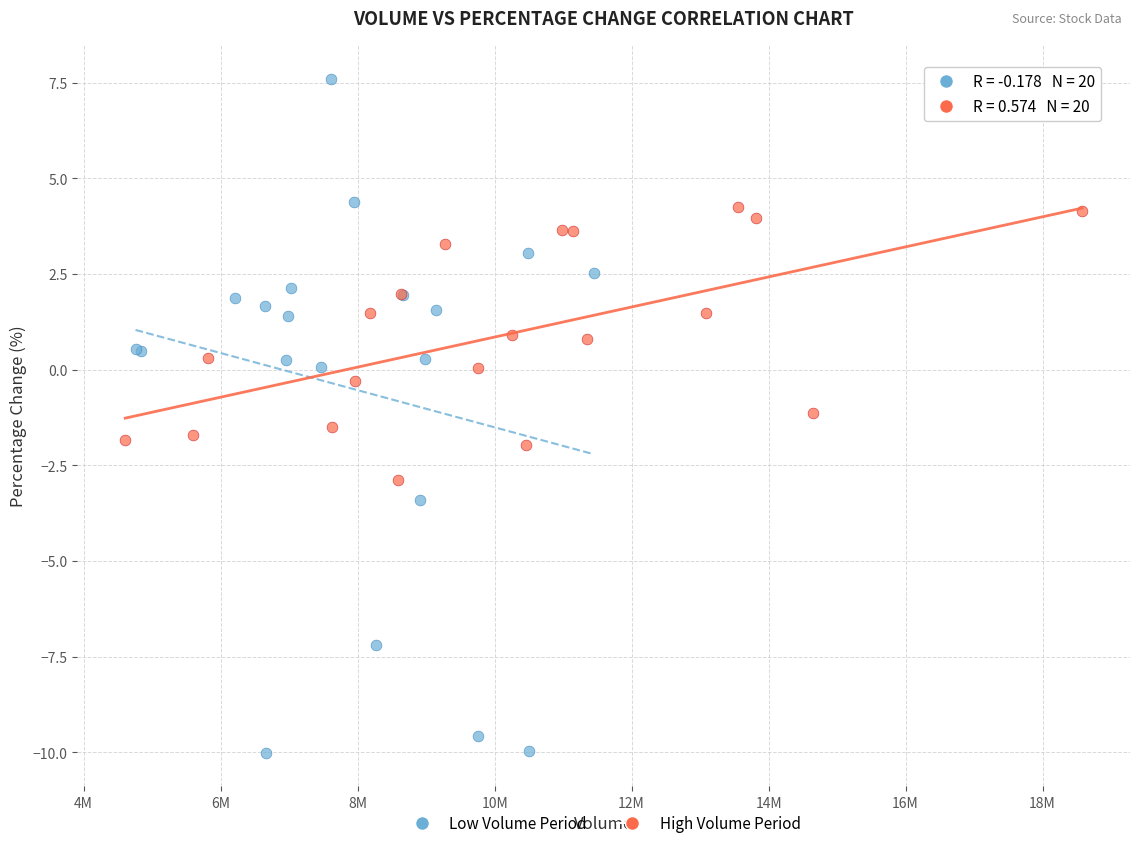

Which series contains the highest Y value?

Low Volume Period